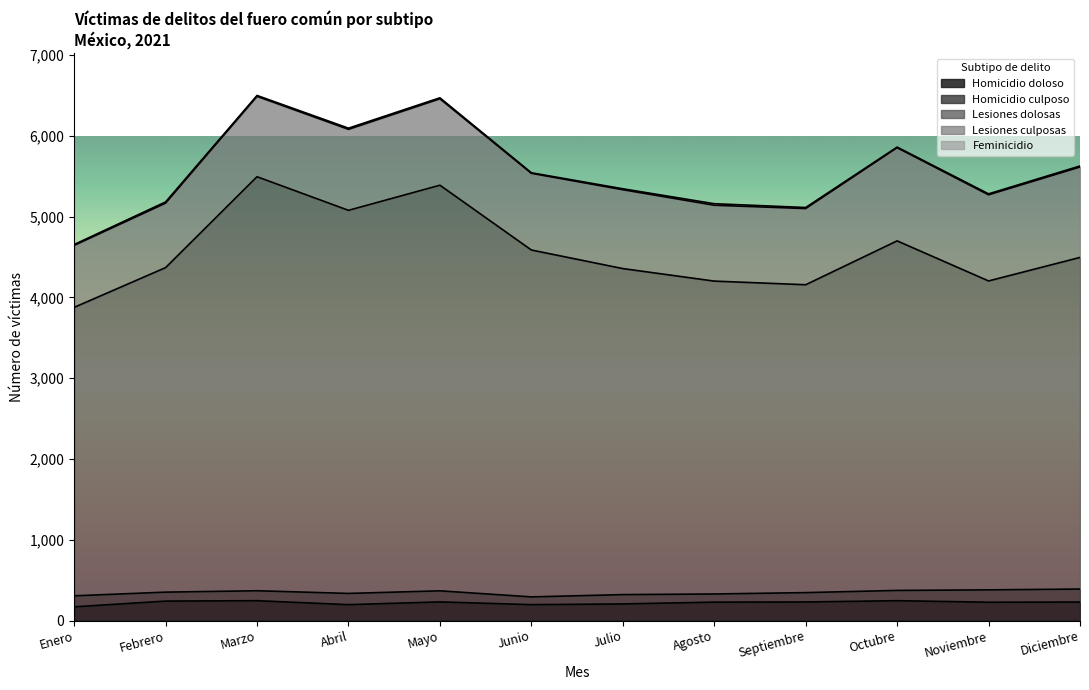

At which category does Homicidio culposo reach its first local peak?

Abril